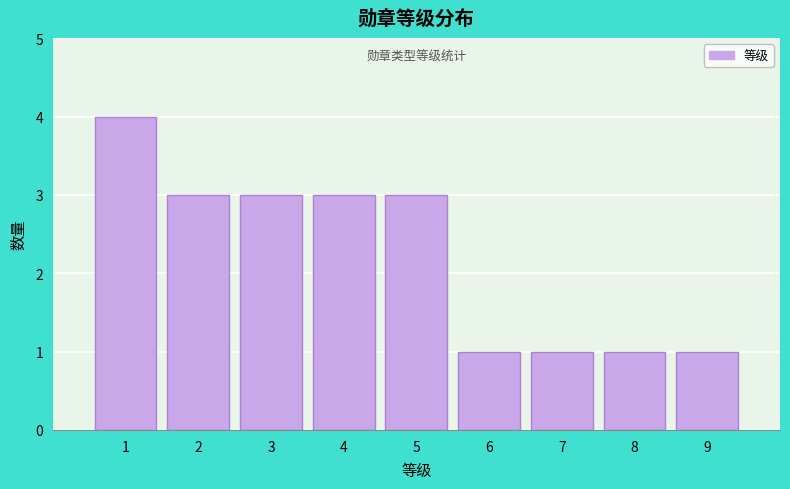

Reading left to right, transcribe this chart: for each bar, give the range it covers on the x-axis and its height. The values are not printed on the chart, so give them approximately, as read against the axis.

0.5 to 1.5: 4
1.5 to 2.5: 3
2.5 to 3.5: 3
3.5 to 4.5: 3
4.5 to 5.5: 3
5.5 to 6.5: 1
6.5 to 7.5: 1
7.5 to 8.5: 1
8.5 to 9.5: 1